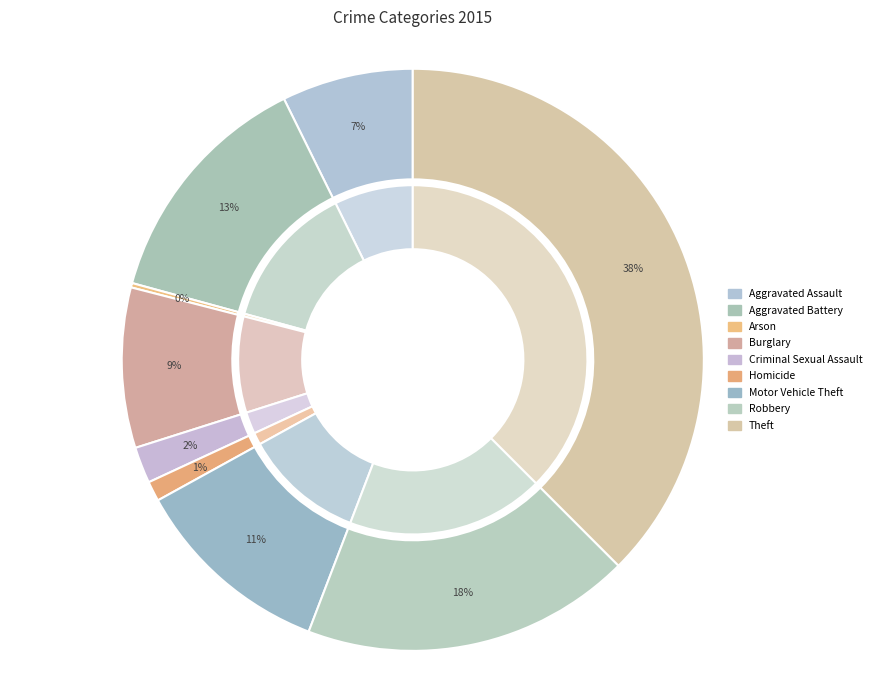

Which category has the biggest portion of the pie?

Theft